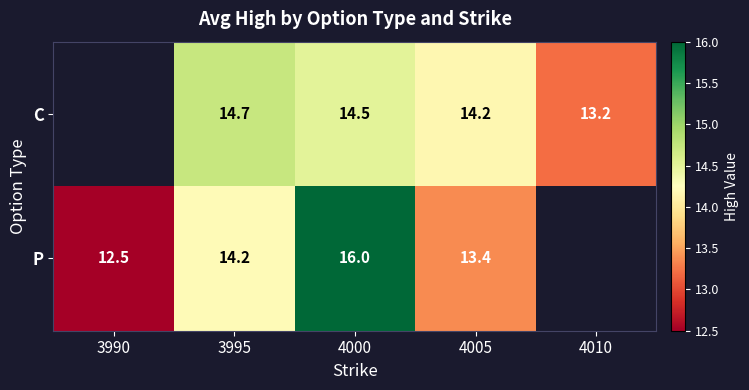

Is the value of C at 4000 greater than the value of P at 3995?

Yes